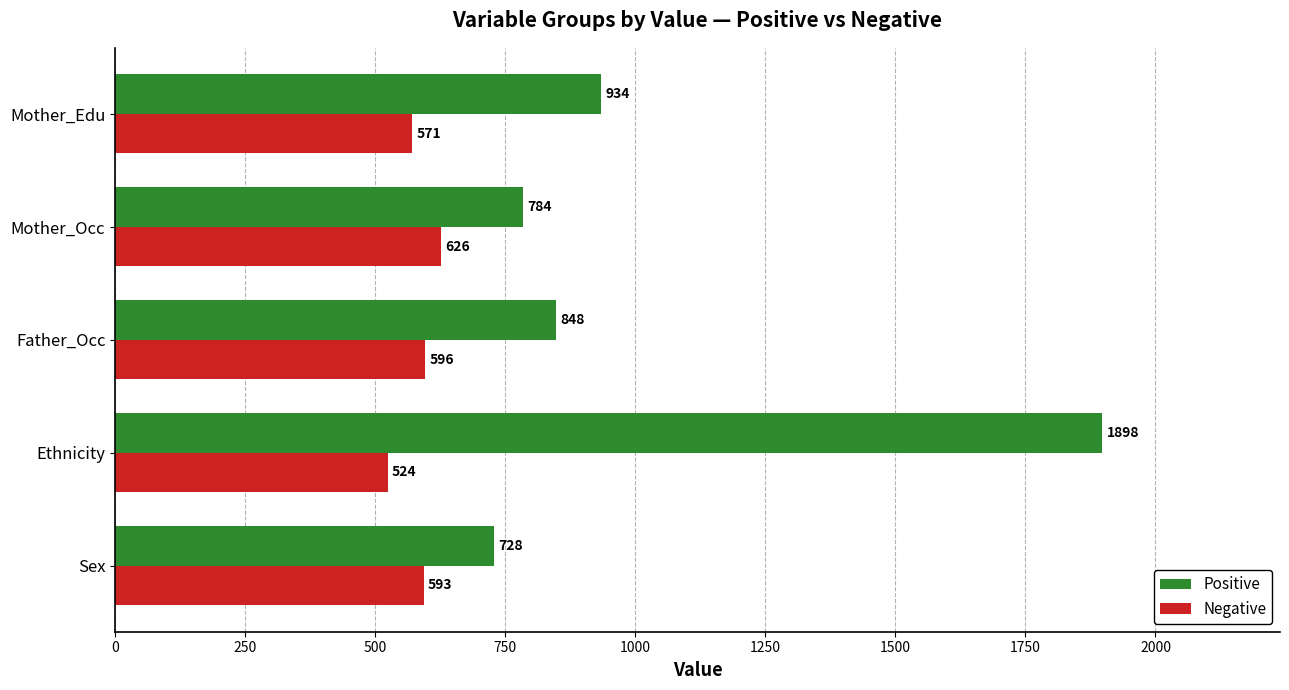

Which series has the largest total across all categories?

Positive